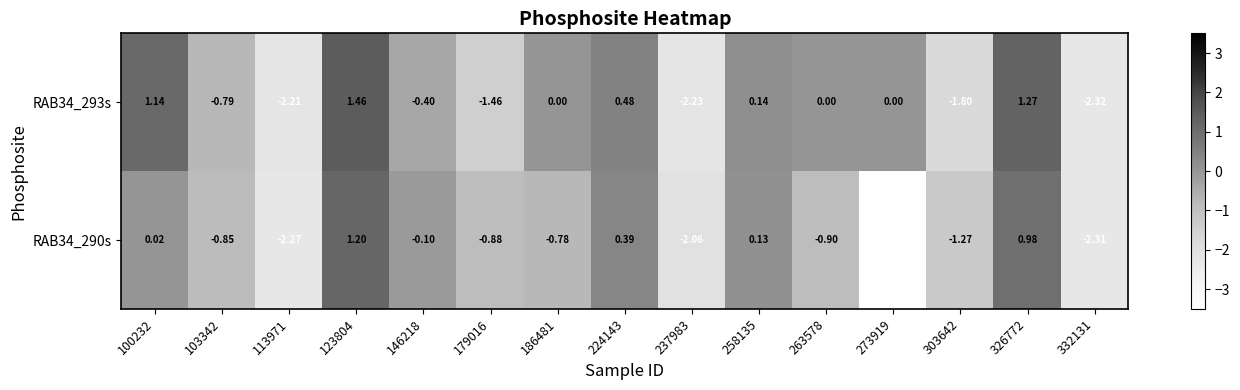

How many data points in RAB34_293s are less than 0?

7